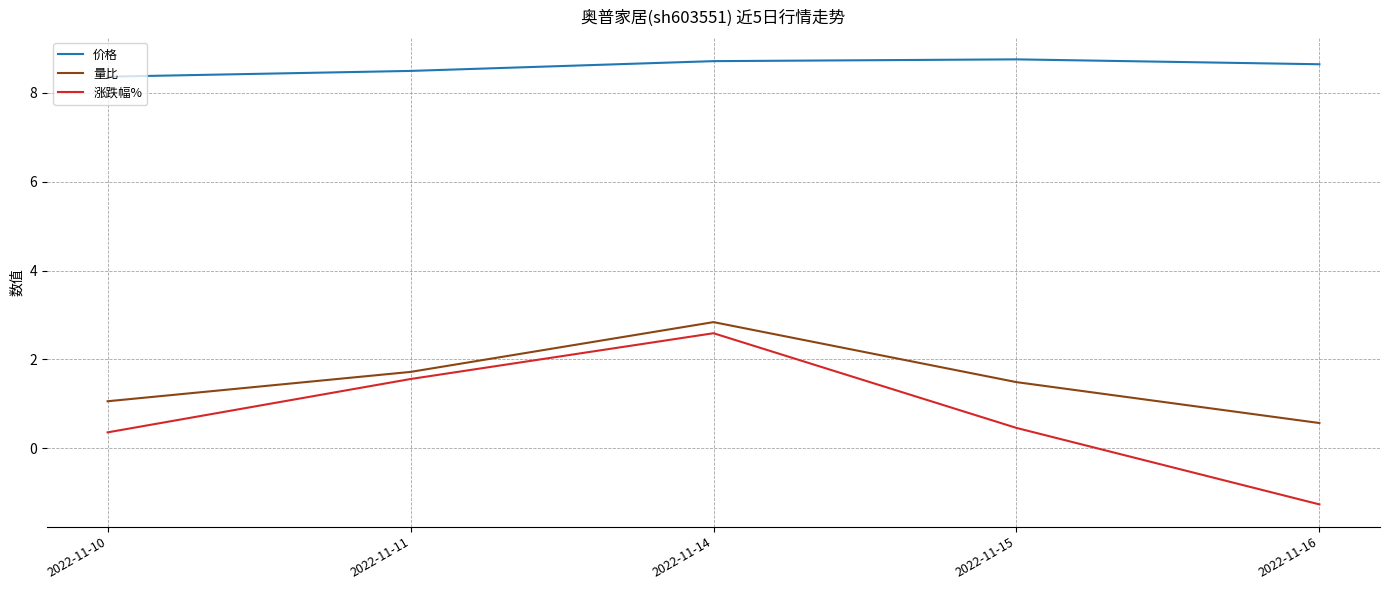

True or false: 价格 has more than 1 interior local peaks.

False